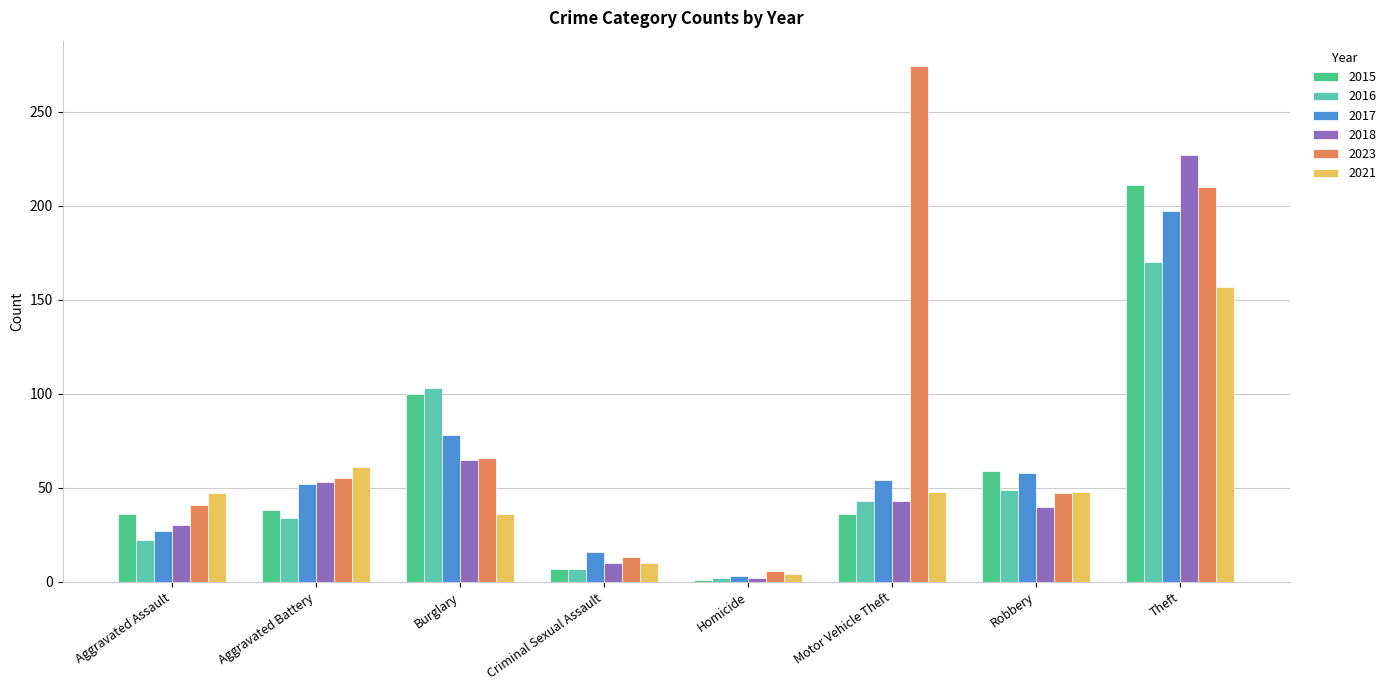

What is the average value of the 2023 series?

89